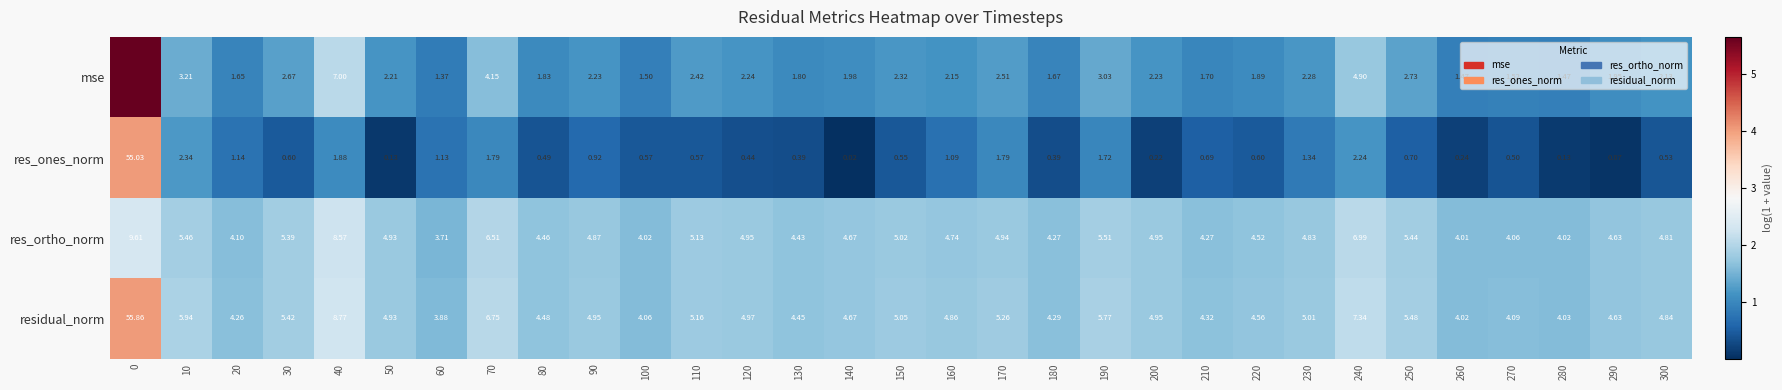

Is the value of res_ortho_norm at 270 greater than the value of residual_norm at 80?

No